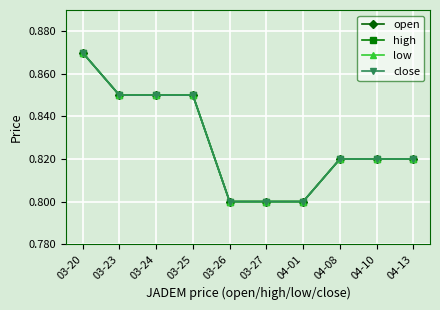

How many lines are shown in the chart?

4